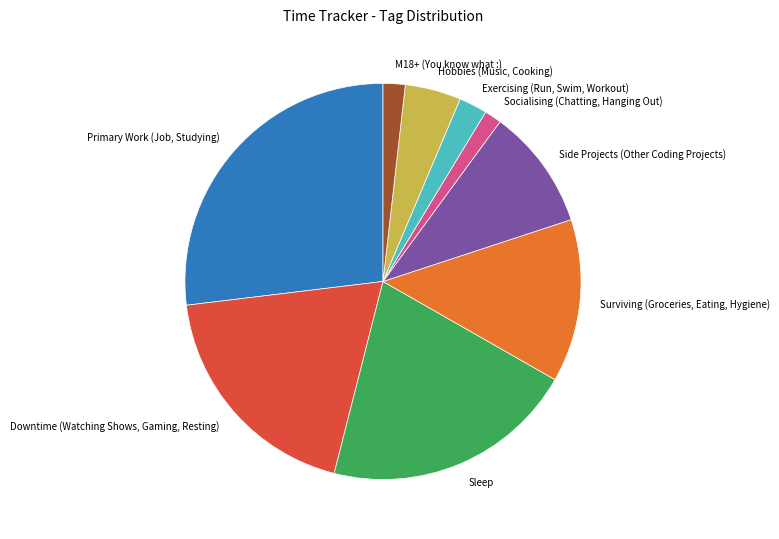

Which category has the biggest portion of the pie?

Primary Work (Job, Studying)